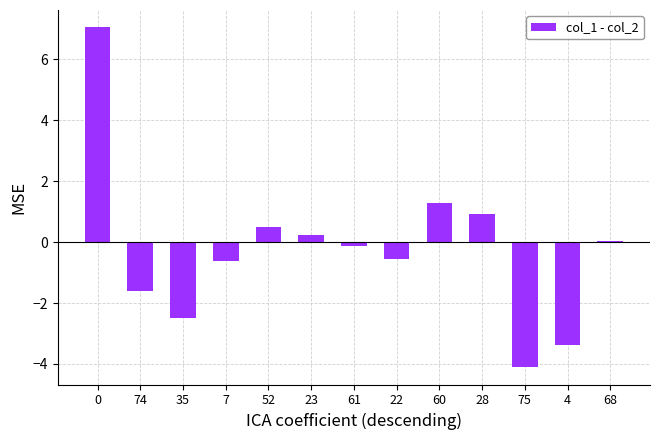

What is the sum of the values at 28 and 35?

-1.6